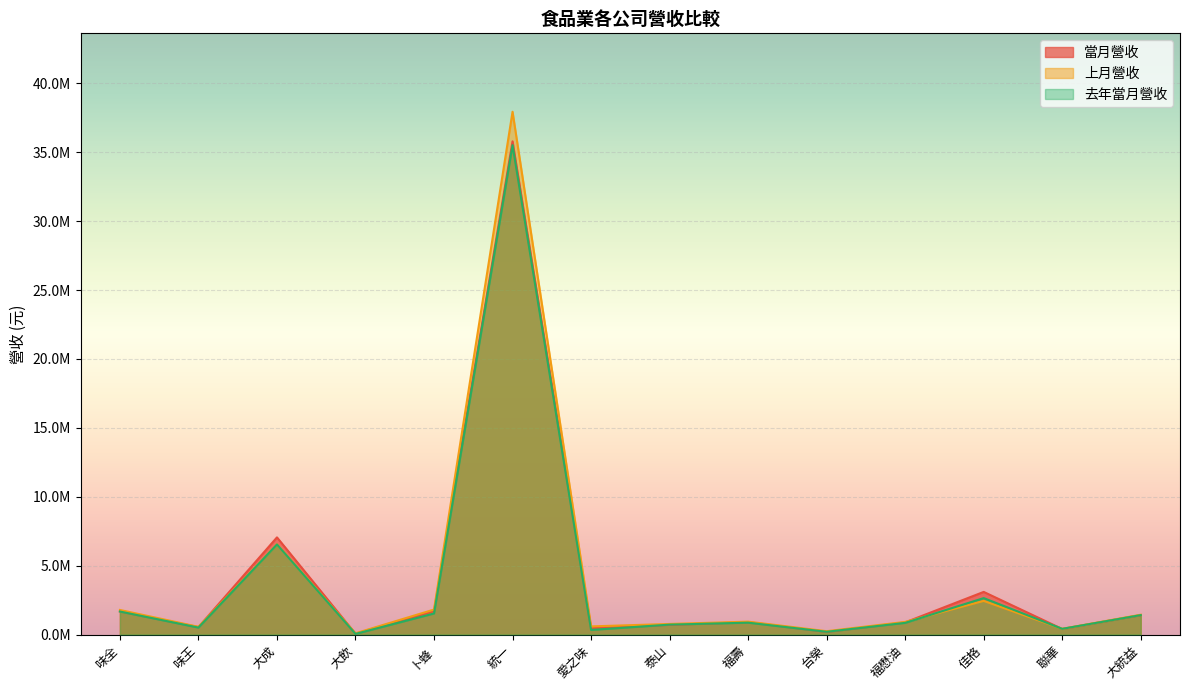

Where is 去年當月營收 nearest to the value 17782695?

大成